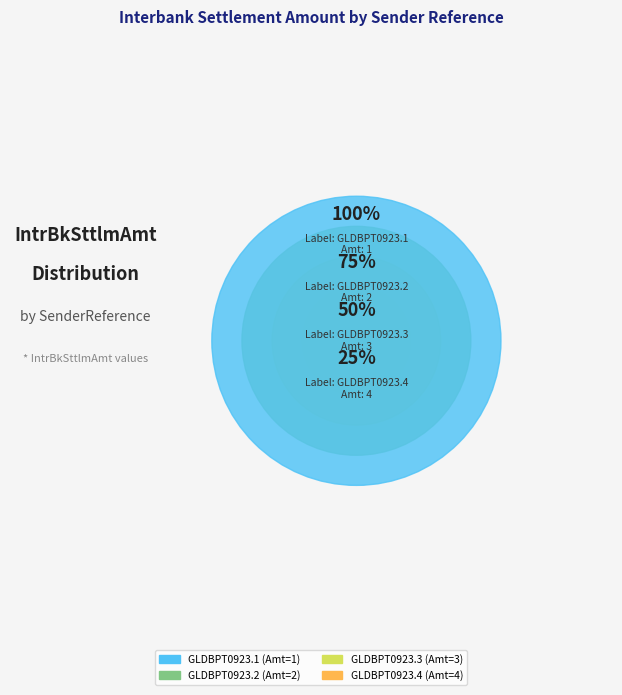

Is it true that GLDBPT0923.1 is 19% of the pie?

False